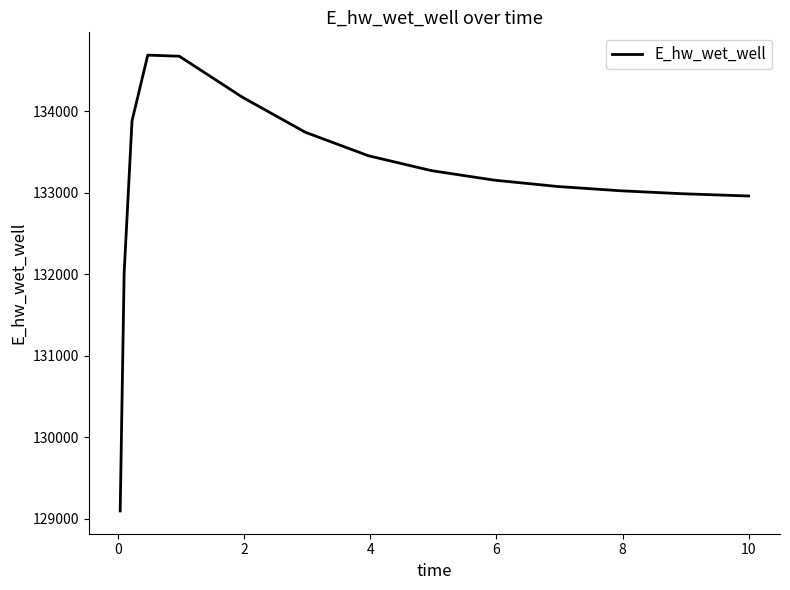

What is the smallest value displayed?

129093.3